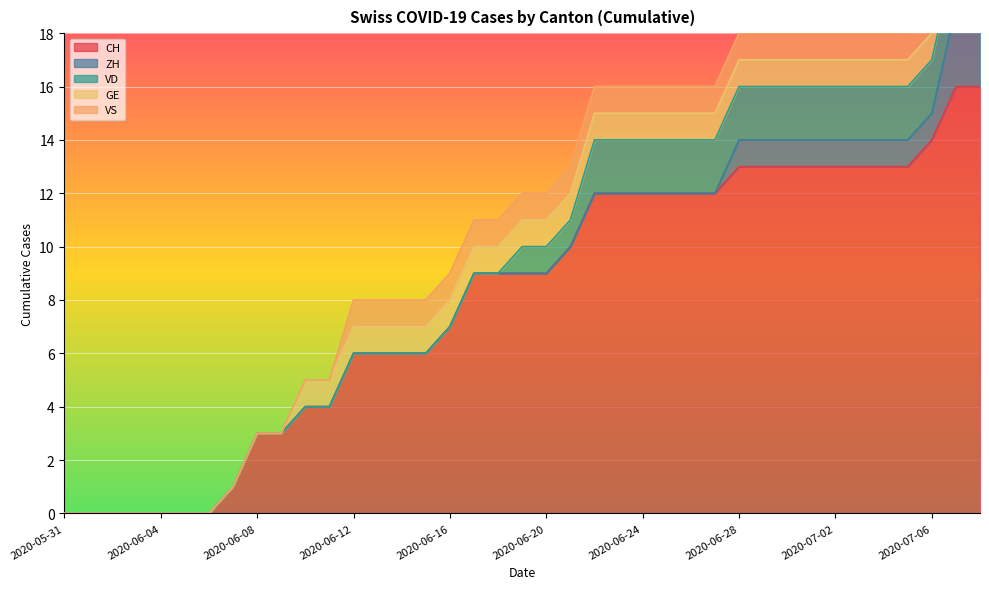

What are all the series names shown in the legend?

CH, ZH, VD, GE, VS